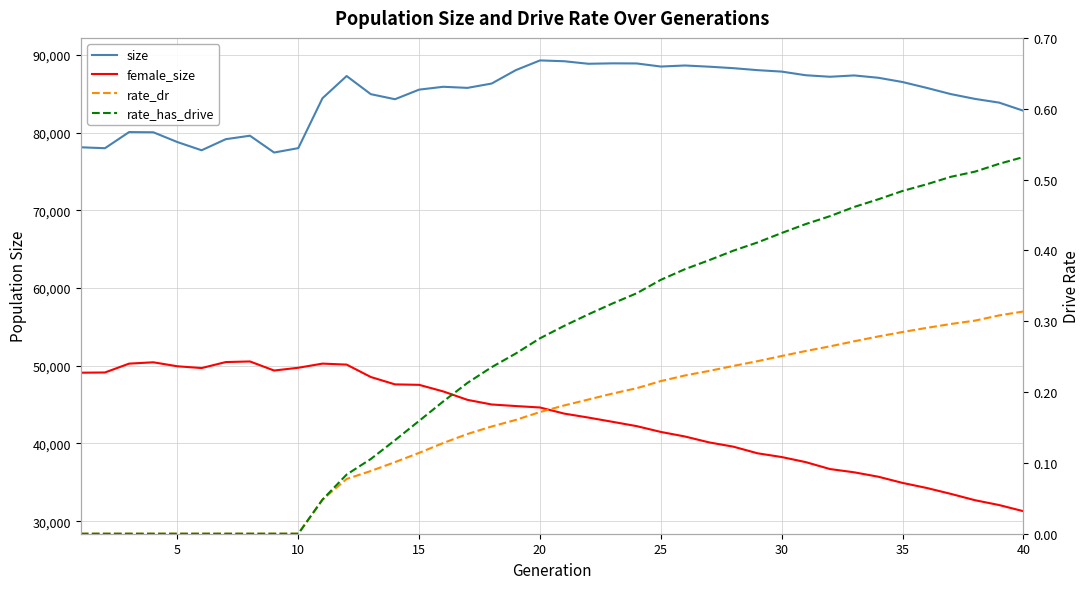

How many lines are shown in the chart?

4